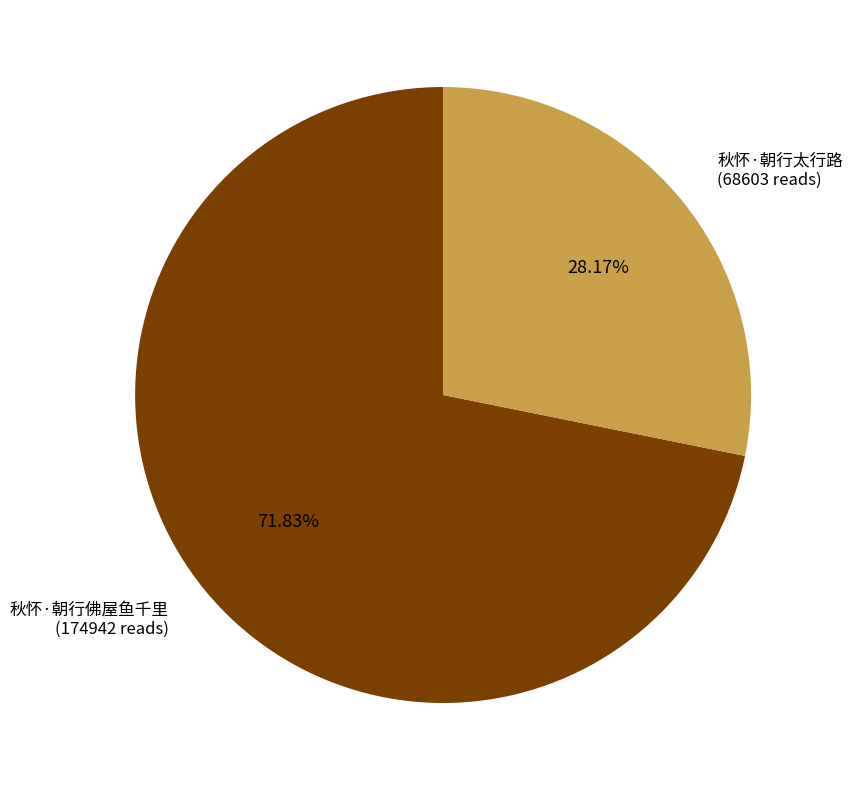

Is there any slice that represents more than half of the pie?

Yes